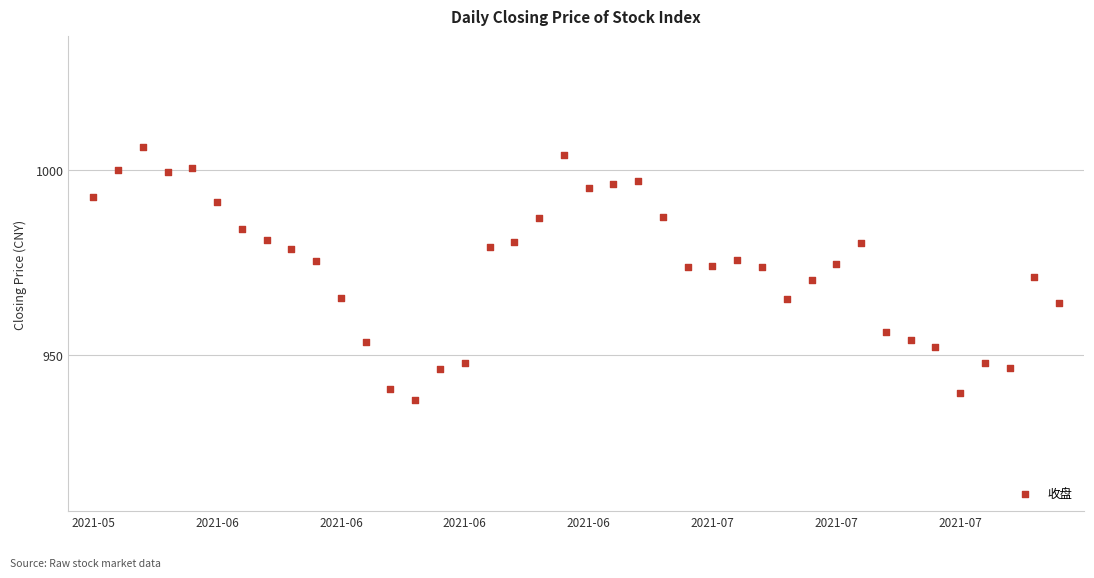

What is the range of Y values (max minus min)?

68.0